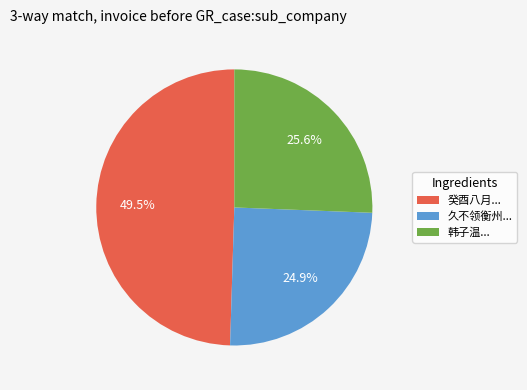

Which slice is the smallest?

久不领衡州...